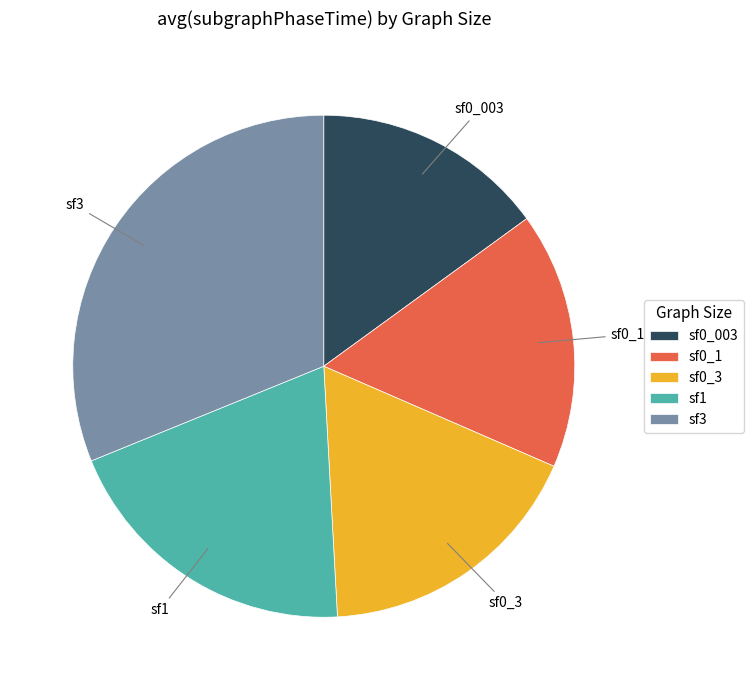

Is there any slice that represents more than half of the pie?

No